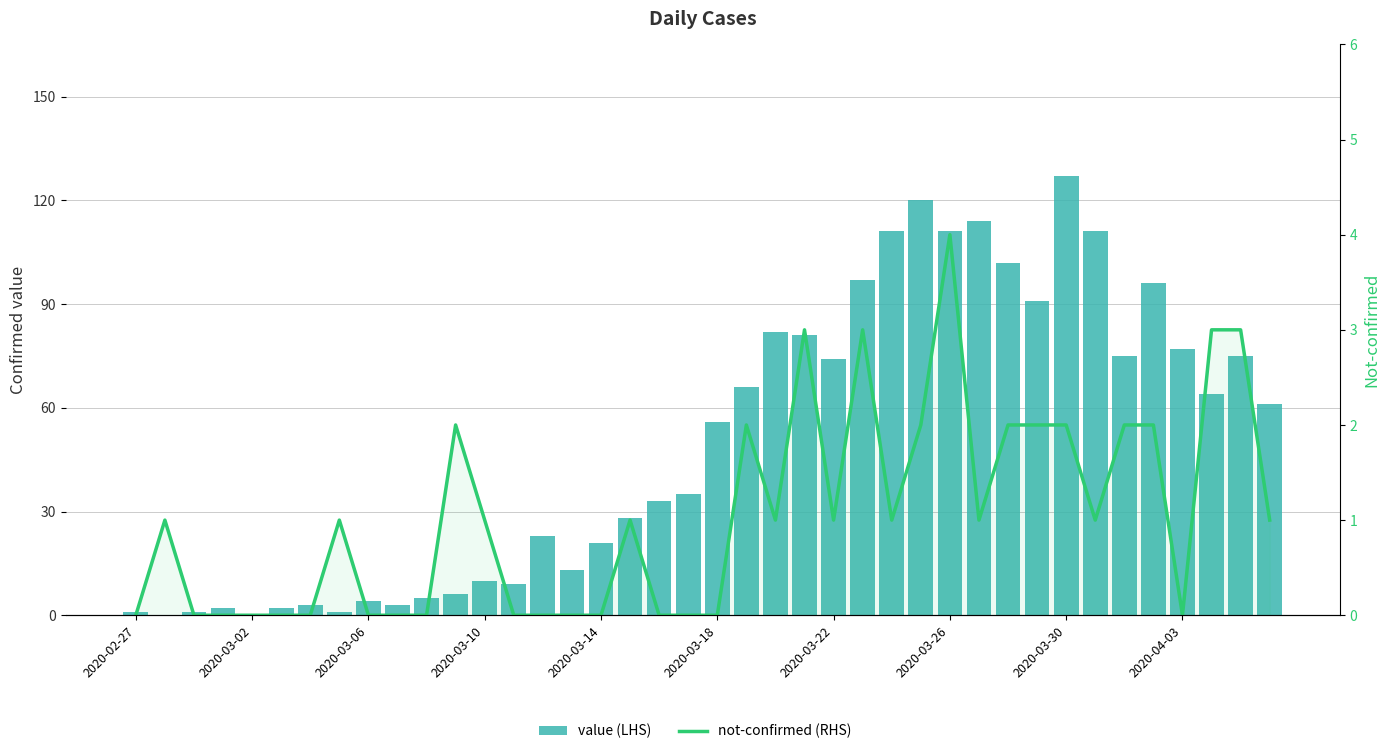

Reading right to left, what are all the values shown in this chart?

value (LHS): 61	75	64	77	96	75	111	127	91	102	114	111	120	111	97	74	81	82	66	56	35	33	28	21	13	23	9	10	6	5	3	4	1	3	2	0	2	1	0	1
not-confirmed (RHS): 1	3	3	0	2	2	1	2	2	2	1	4	2	1	3	1	3	1	2	0	0	0	1	0	0	0	0	1	2	0	0	0	1	0	0	0	0	0	1	0